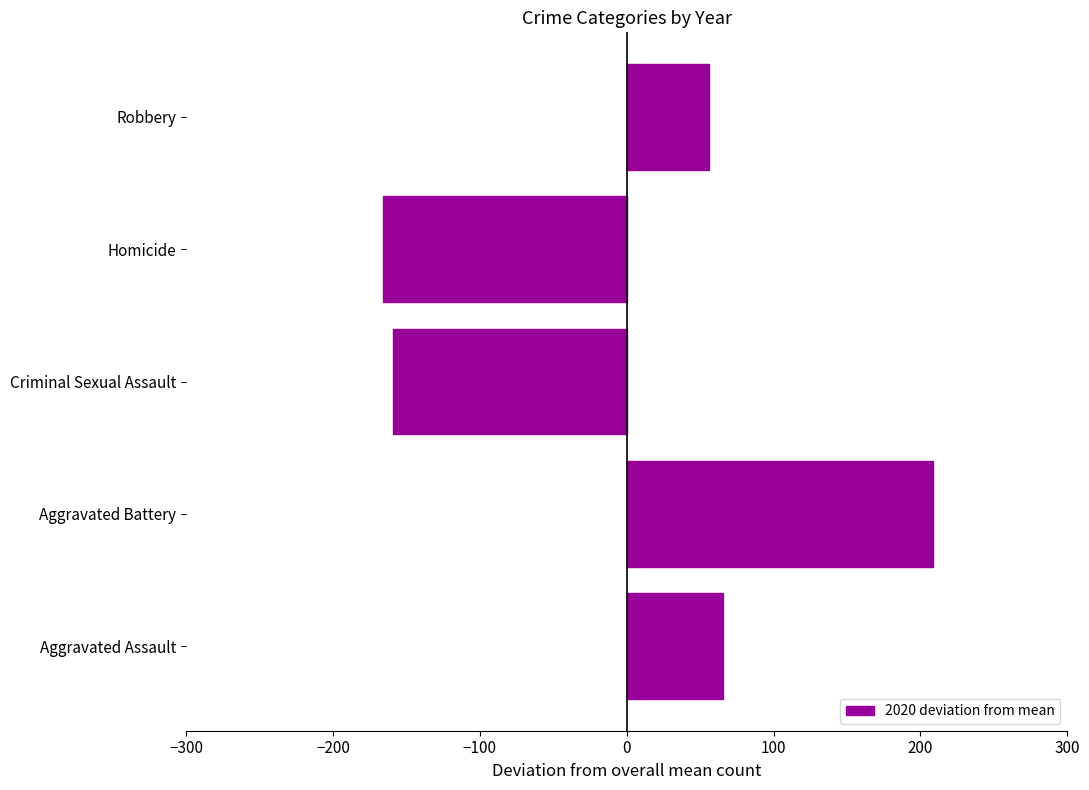

What is the average value?

1.0